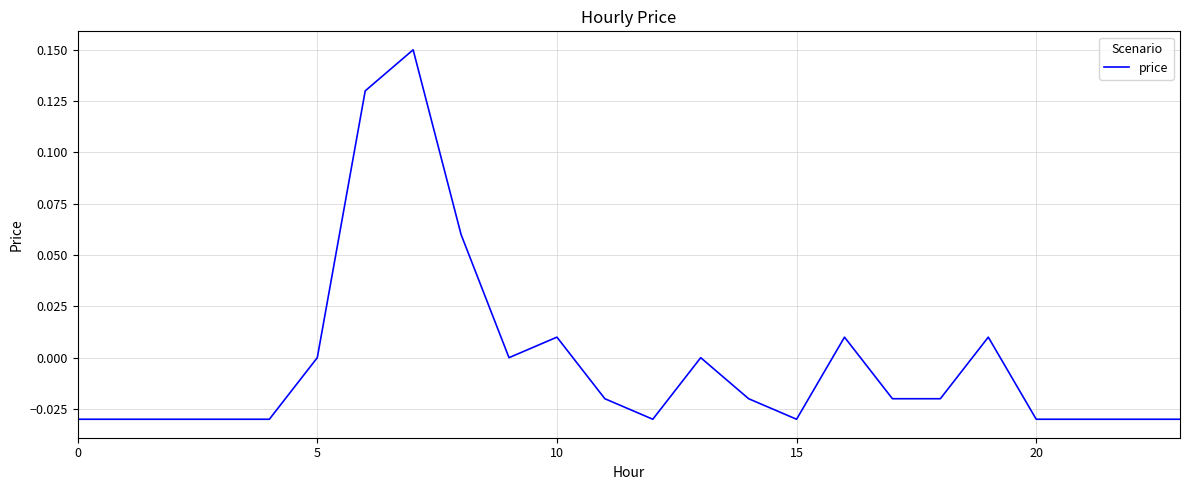

How many lines are shown in the chart?

1